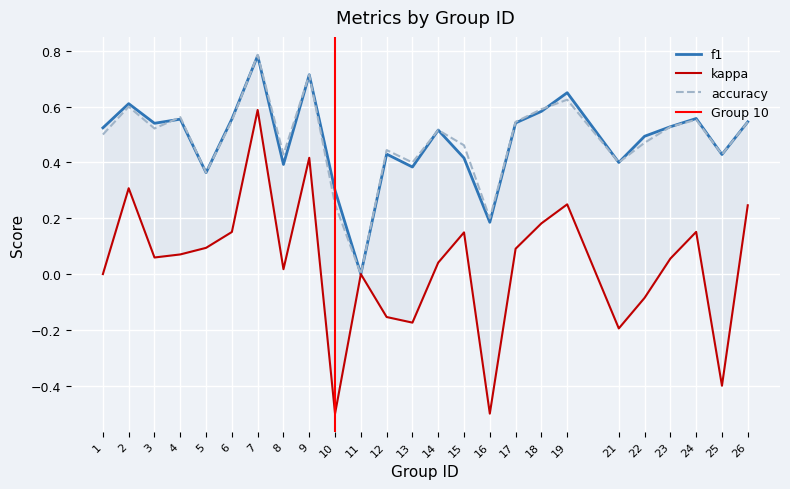

Which category has the lowest value in the accuracy series?

11